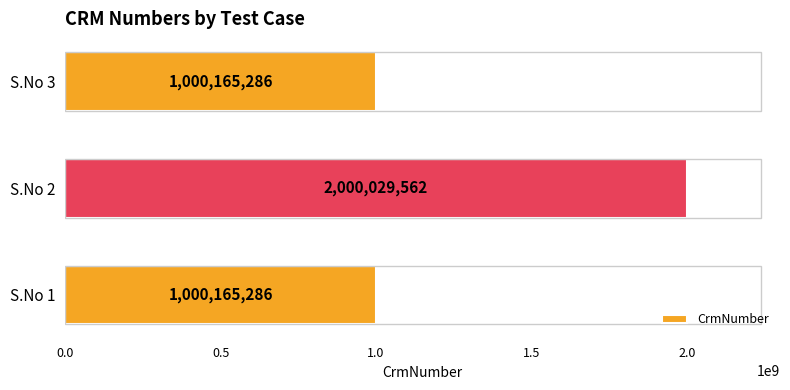

What is the average value?

1333453378